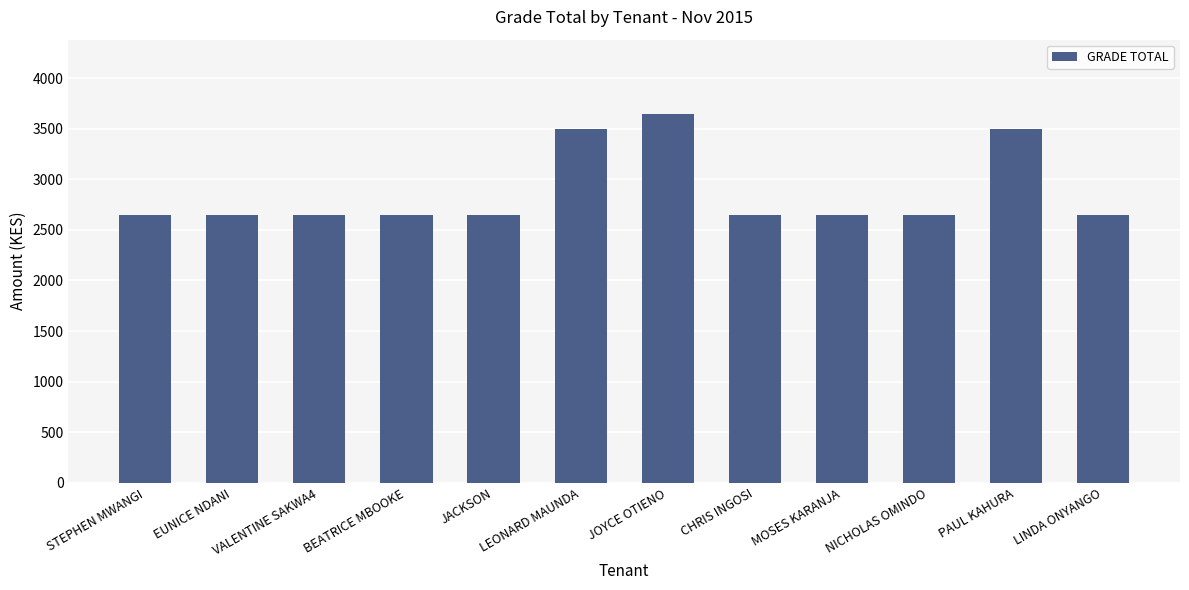

Is it true that the value at LEONARD MAUNDA is 1245?

False